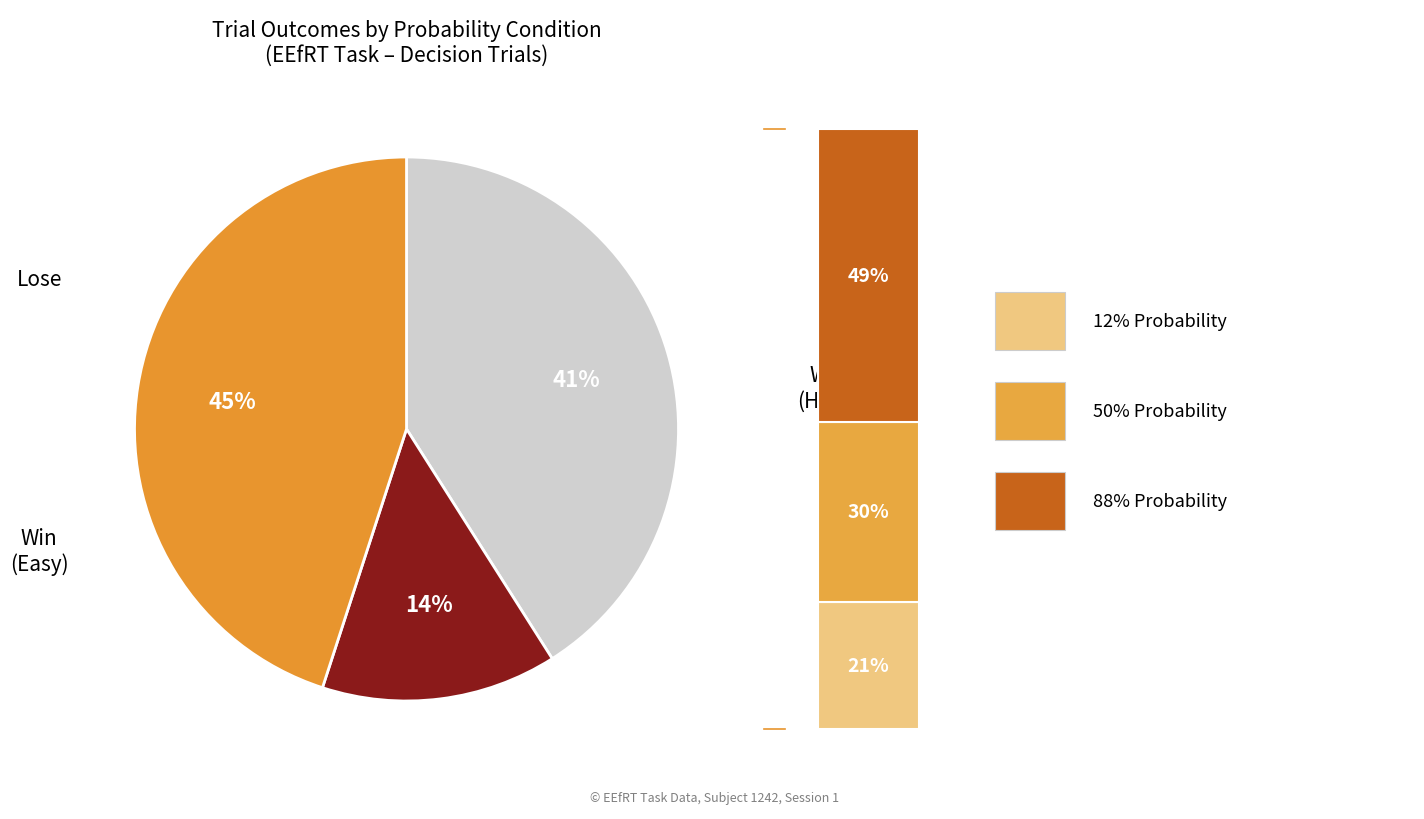

What percentage is the 12 slice, to the nearest percent?

21%